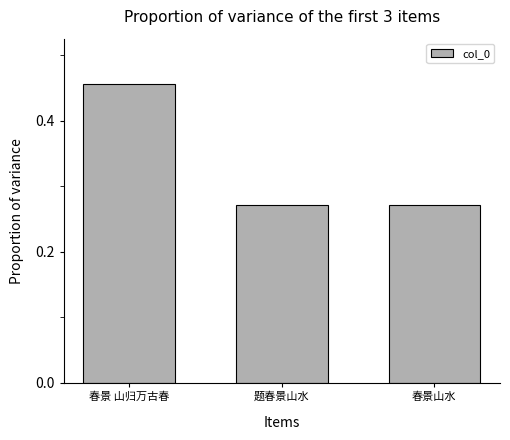

How many bars are there in total?

3